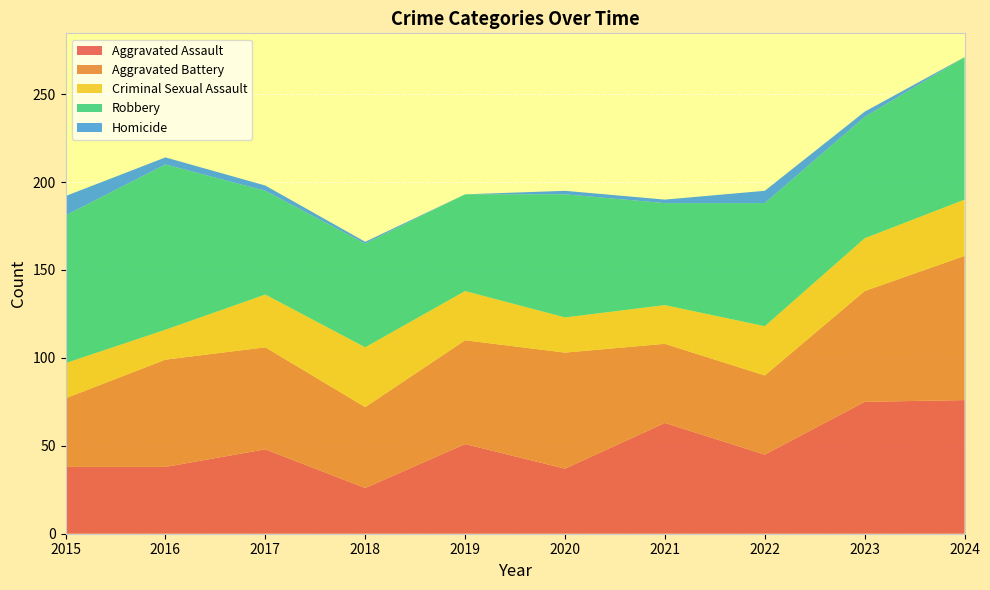

Reading left to right, transcribe all the data shown in this chart.

Aggravated Assault: 38	38	48	26	51	37	63	45	75	76
Aggravated Battery: 39	61	58	46	59	66	45	45	63	82
Criminal Sexual Assault: 20	17	30	34	28	20	22	28	30	32
Robbery: 84	94	59	59	55	70	58	70	69	81
Homicide: 11	4	3	1	0	2	2	7	3	0